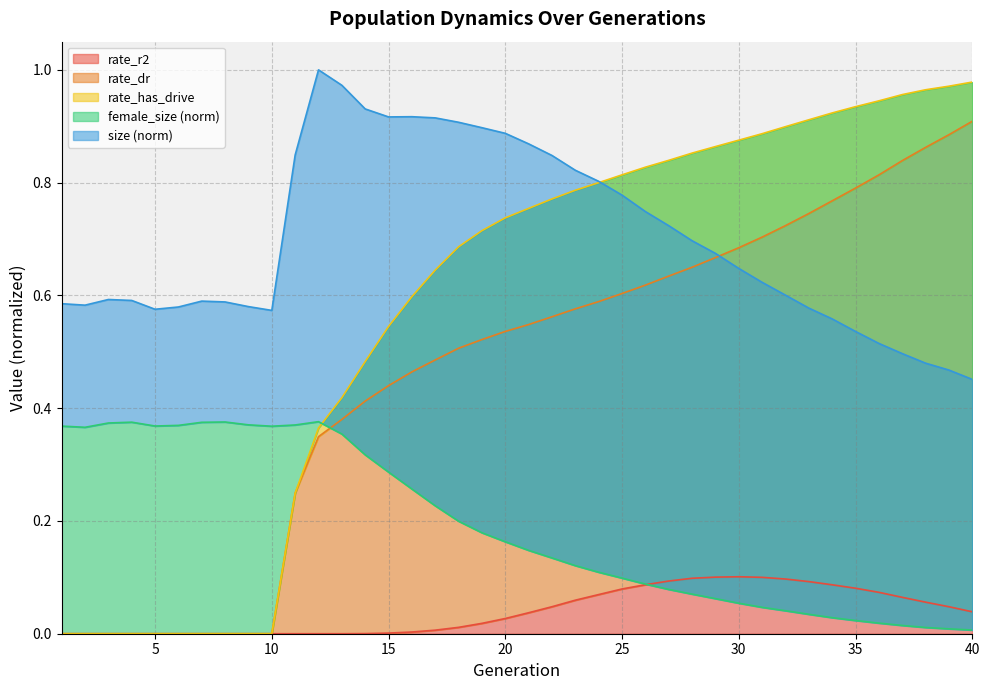

List the series in order of their peak value, highest first.

size, rate_has_drive, rate_dr, female_size, rate_r2